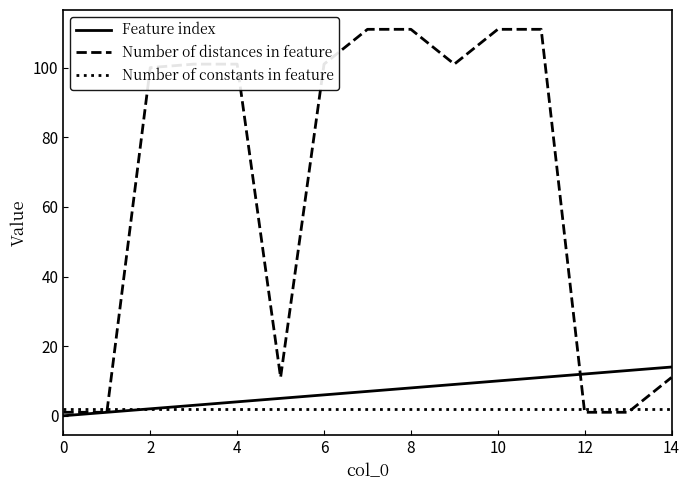

Which series has the largest total across all categories?

Number of distances in feature